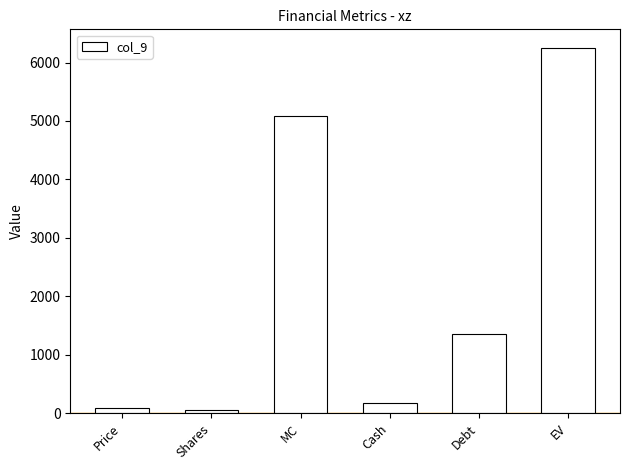

Reading left to right, what are all the values shown in this chart?

90.7	56.1	5086.0	180.5	1349.3	6254.8